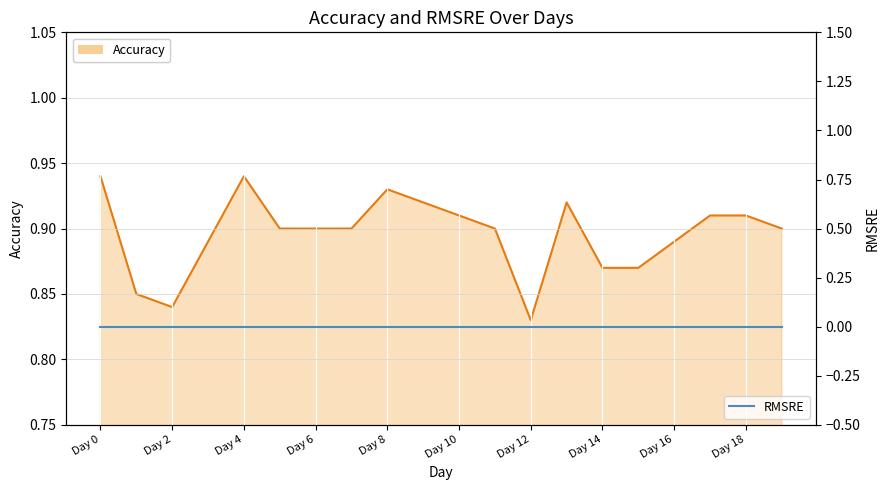

How many series are shown in this chart?

2